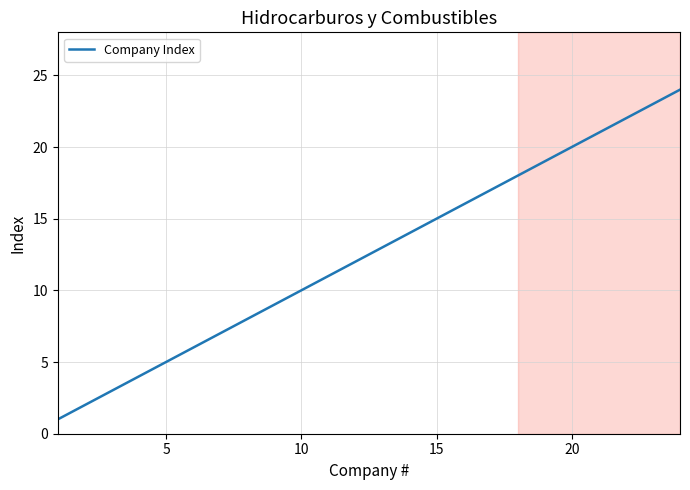

Reading left to right, what are all the values shown in this chart?

1	2	3	4	5	6	7	8	9	10	11	12	13	14	15	16	17	18	19	20	21	22	23	24